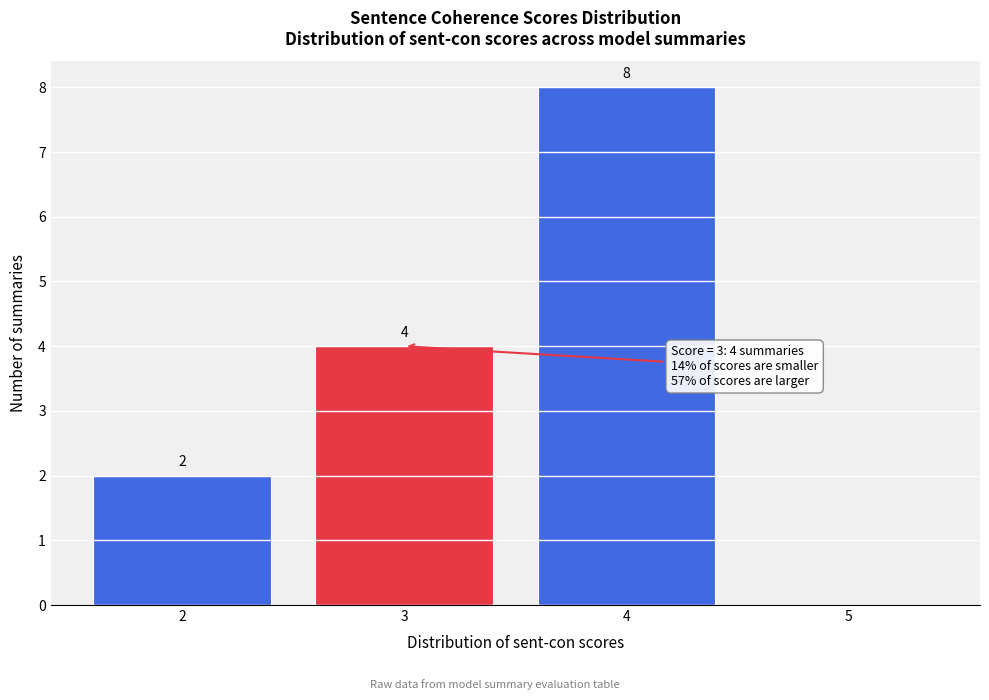

Over which range of the x-axis is the bar tallest?

3.5 to 4.5